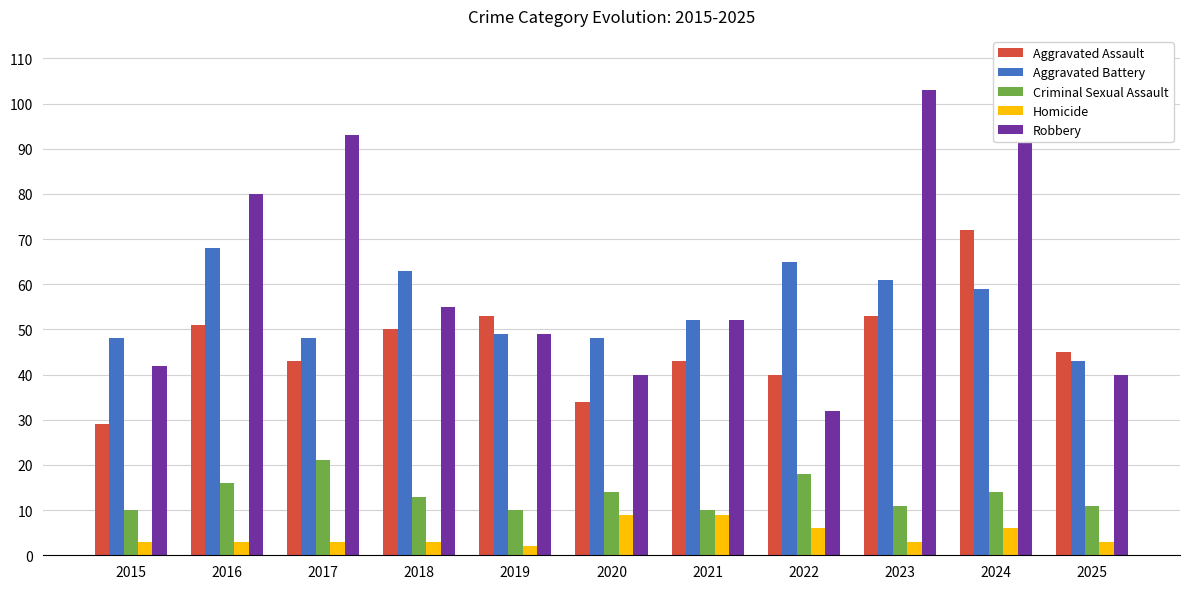

Between 2015 and 2025, which series saw the biggest shift?

Aggravated Assault